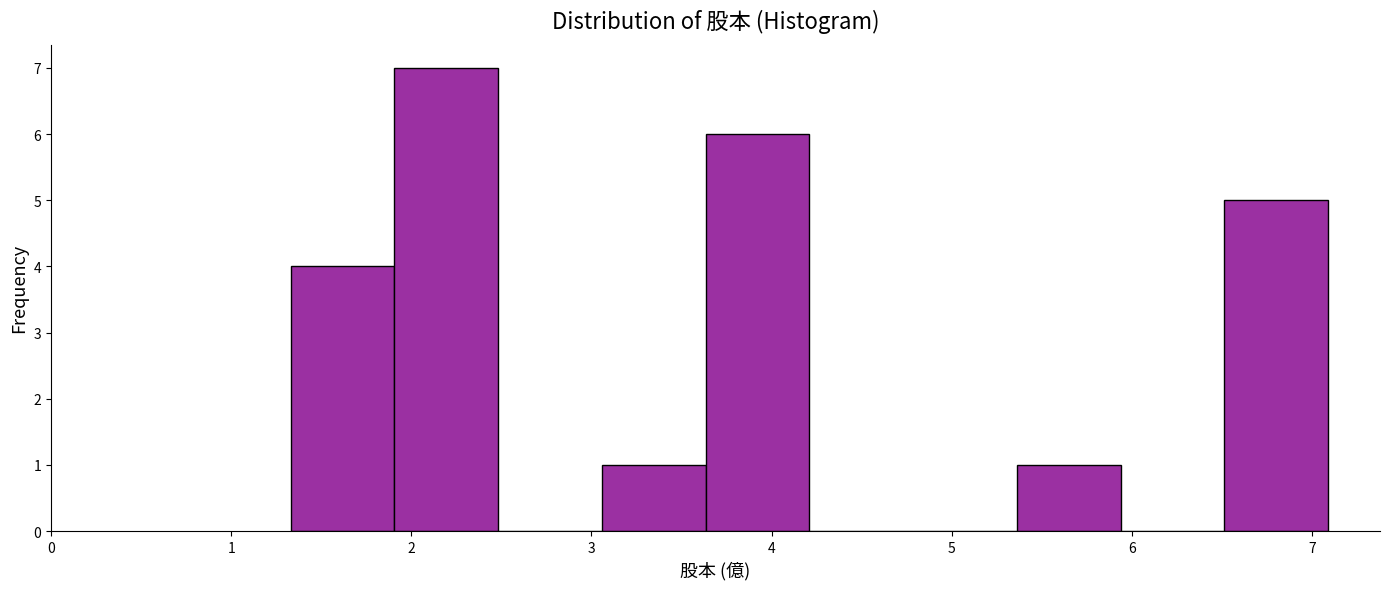

Reading left to right, list every bar in this chart as the range it spans on the x-axis followed by its height. Neither the bar edges nor the heights are printed on the chart, so give them approximately, as read against the axes.

1.3 to 1.9: 4
1.9 to 2.5: 7
2.5 to 3.1: 0
3.1 to 3.6: 1
3.6 to 4.2: 6
4.2 to 4.8: 0
4.8 to 5.4: 0
5.4 to 5.9: 1
5.9 to 6.5: 0
6.5 to 7.1: 5